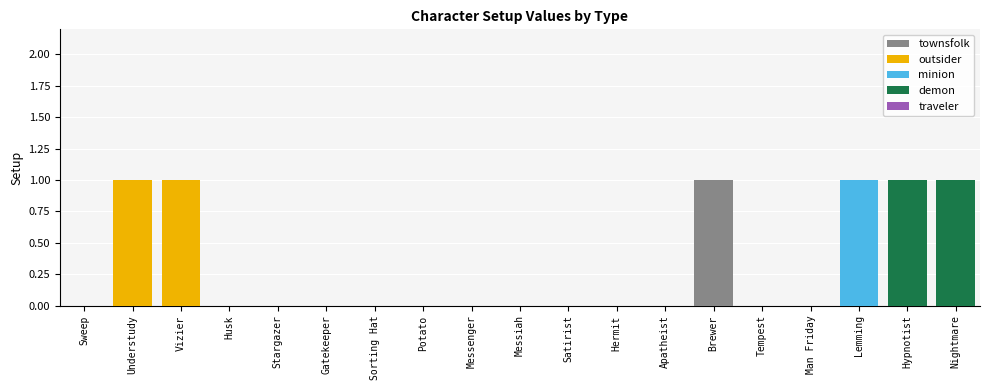

Are the bars horizontal?

No